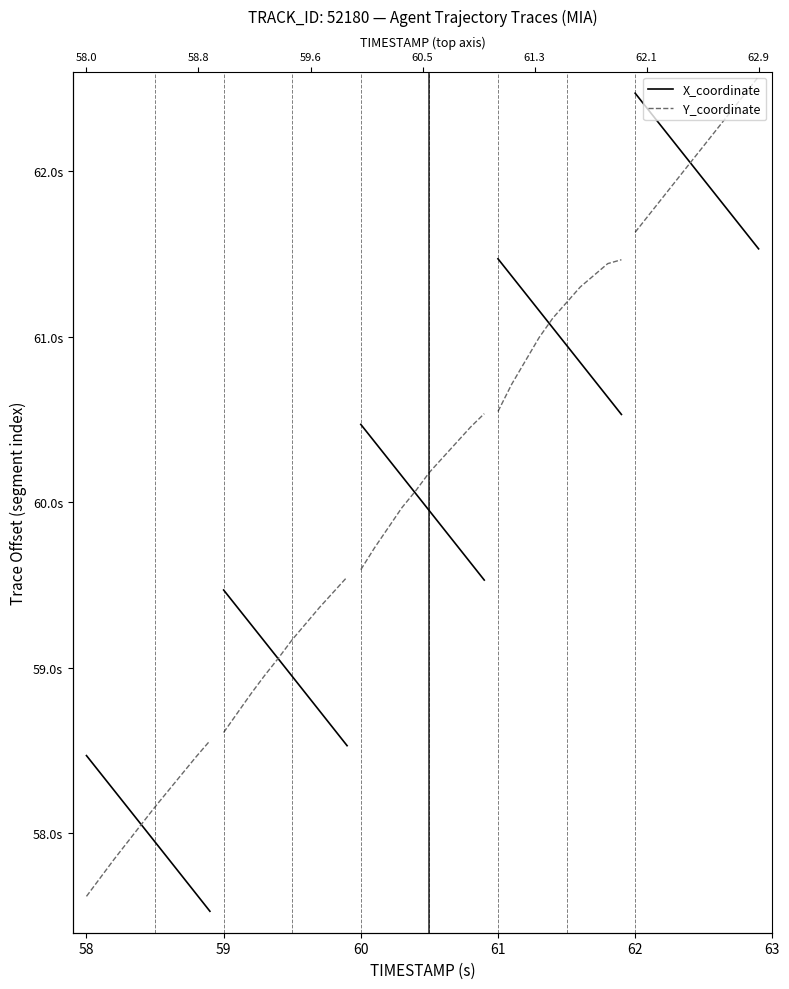

Which series has the largest total across all categories?

Y_coordinate